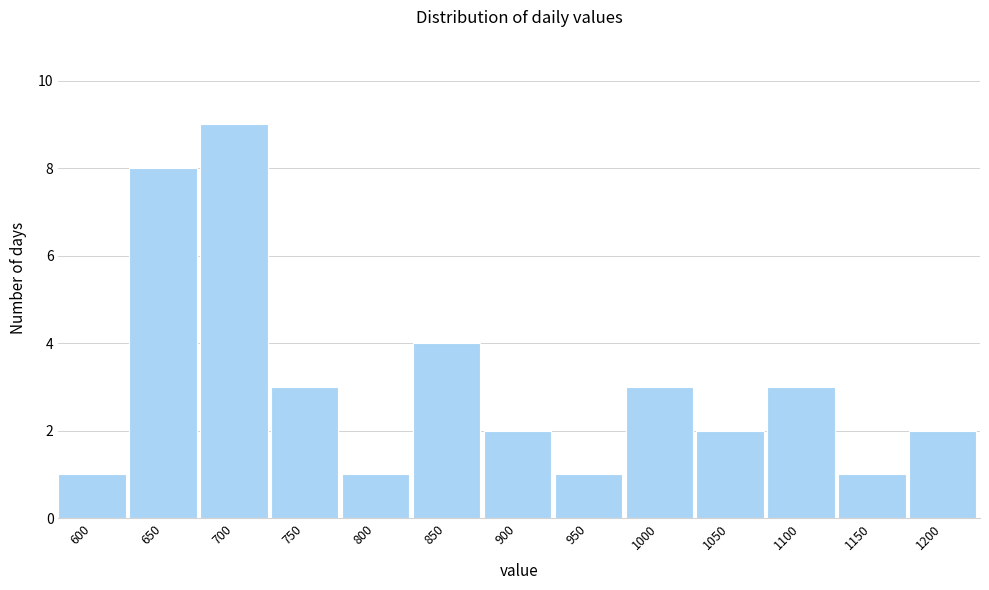

Reading right to left, extract all data points from this chart.

1200=2	1150=1	1100=3	1050=2	1000=3	950=1	900=2	850=4	800=1	750=3	700=9	650=8	600=1